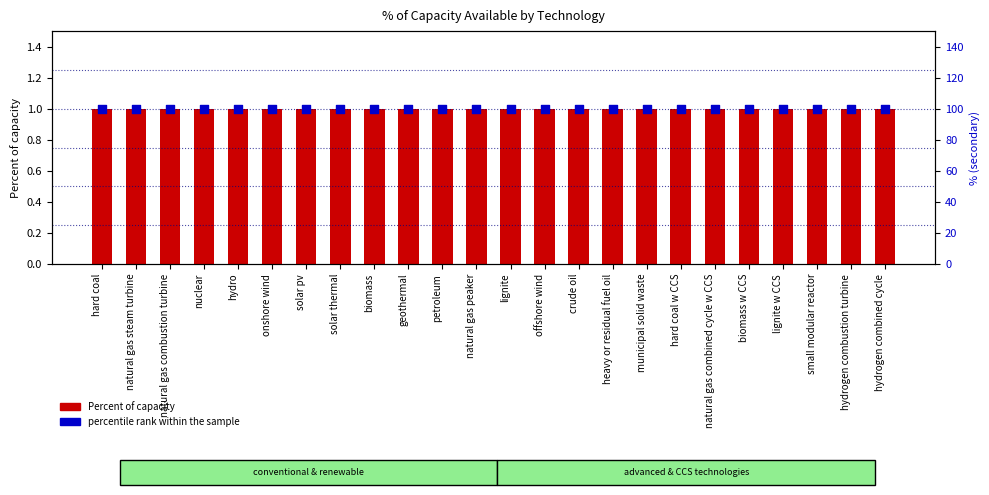

Which series has the largest Y range (max minus min)?

Percent of capacity